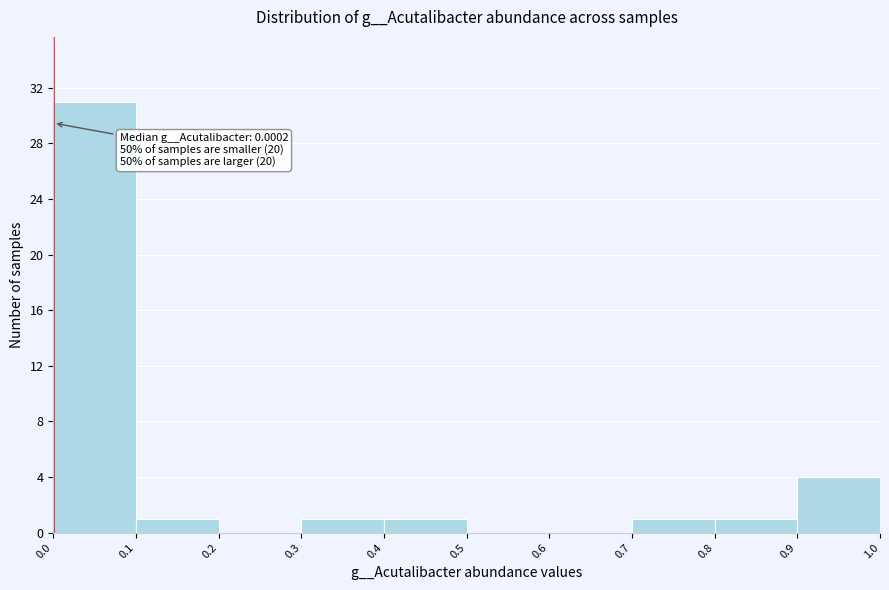

Which range on the x-axis has the tallest bar?

0.0 to 0.1